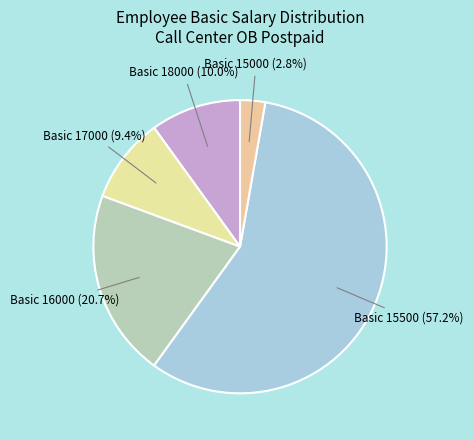

How many segments does this pie chart have?

5